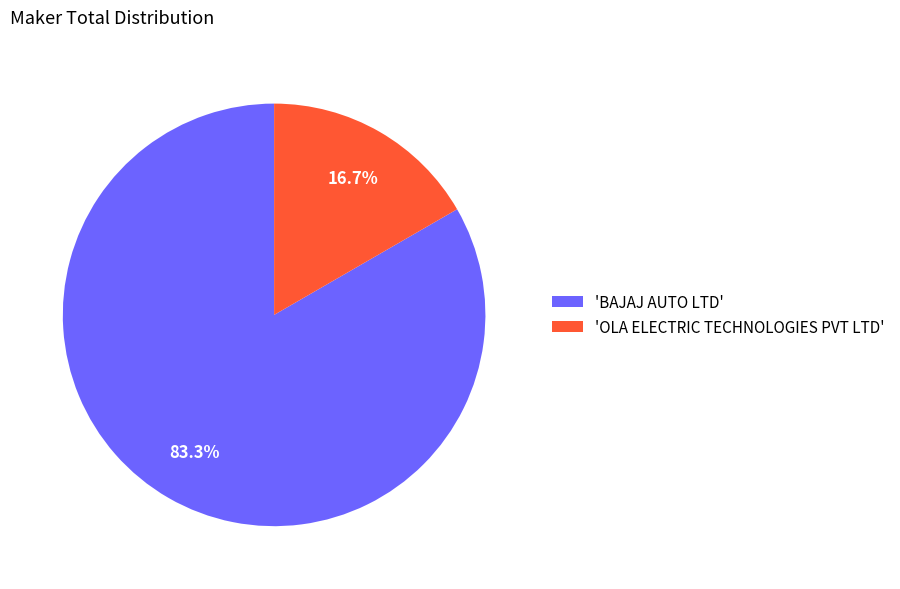

Which category accounts for the majority?

'BAJAJ AUTO LTD'